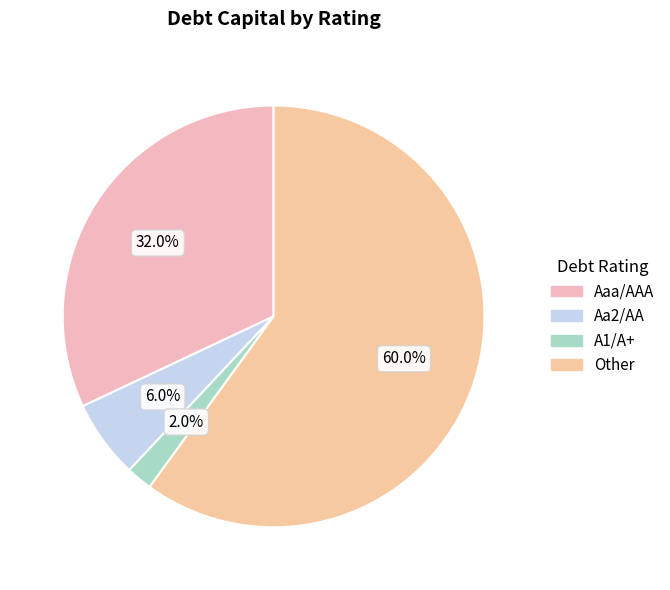

Rank the categories by value from lowest to highest.

A1/A+, Aa2/AA, Aaa/AAA, Other